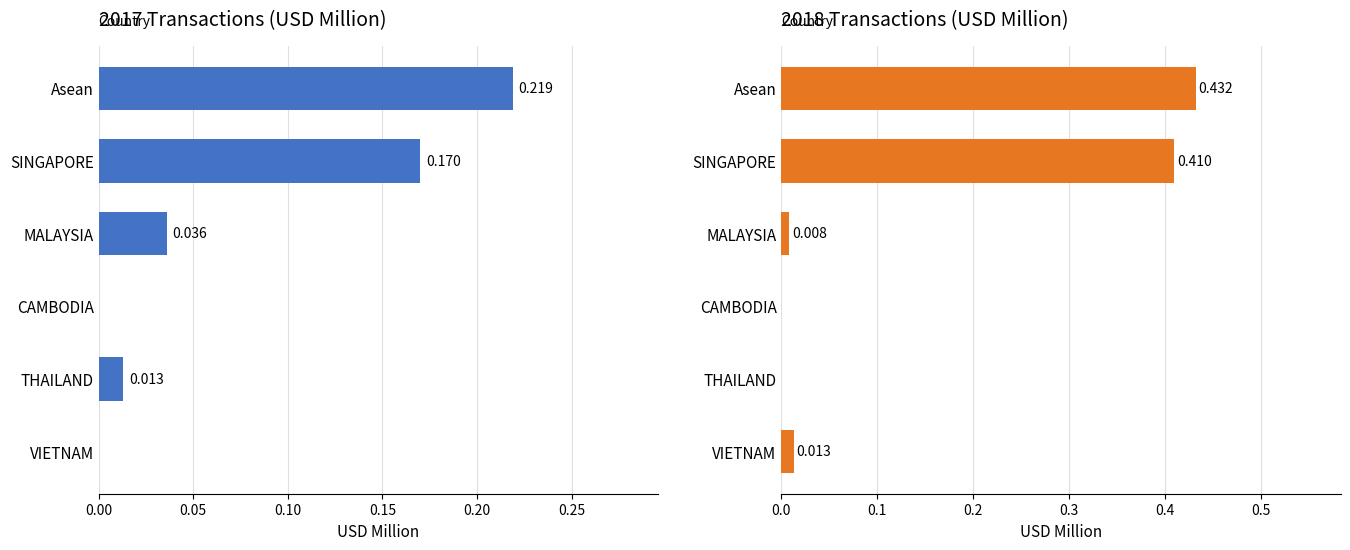

True or false: 201612 has a value of 0.4 at Asean.

True